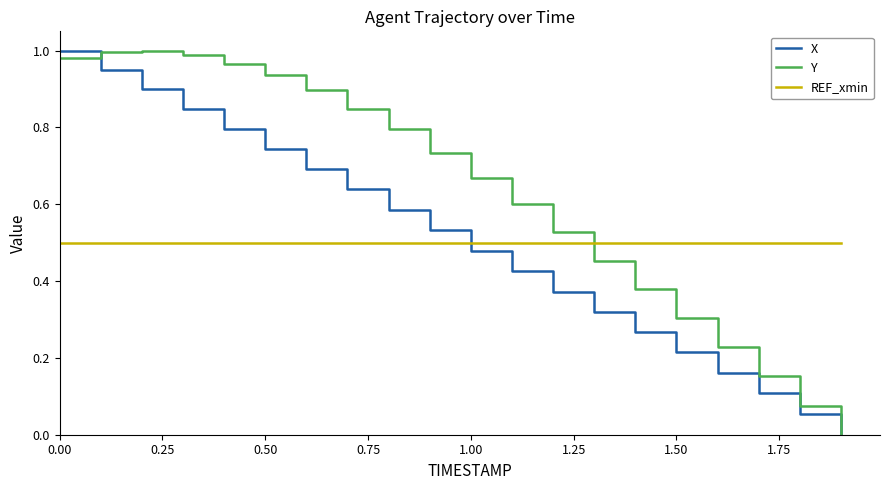

After their last crossing, which series has the higher values: REF_xmin or Y?

REF_xmin